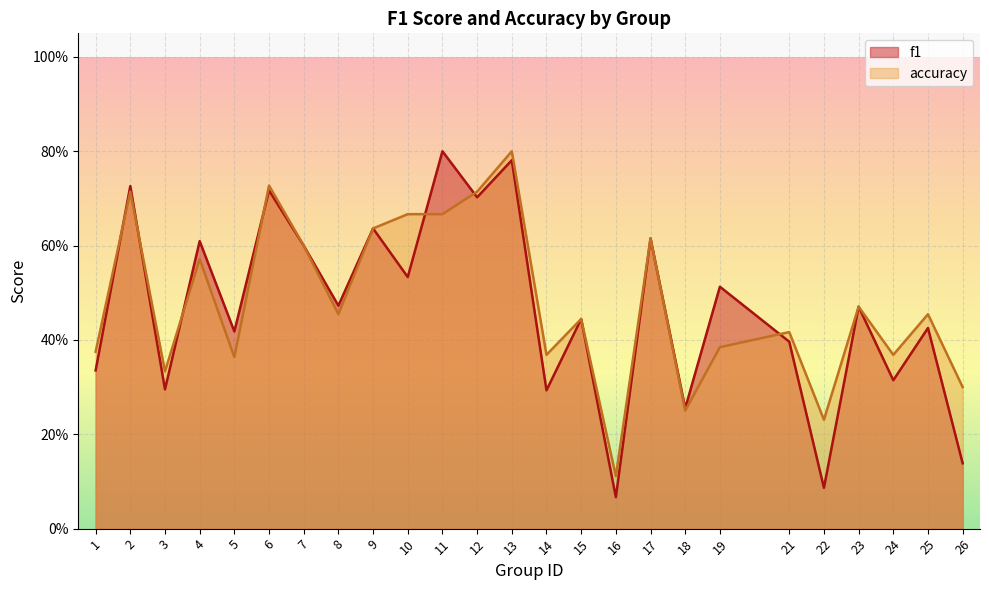

Which series has the largest total across all categories?

accuracy